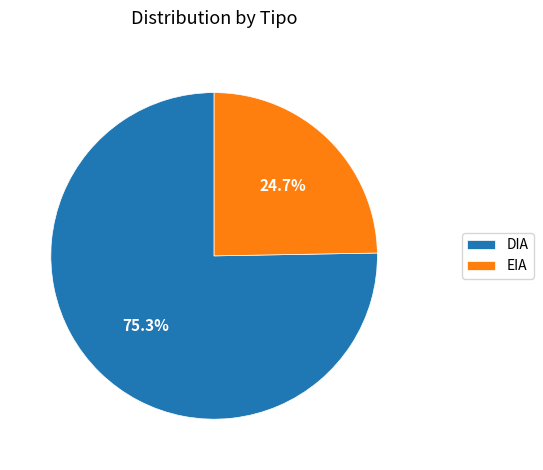

To the nearest percent, what is the average slice percentage?

50%